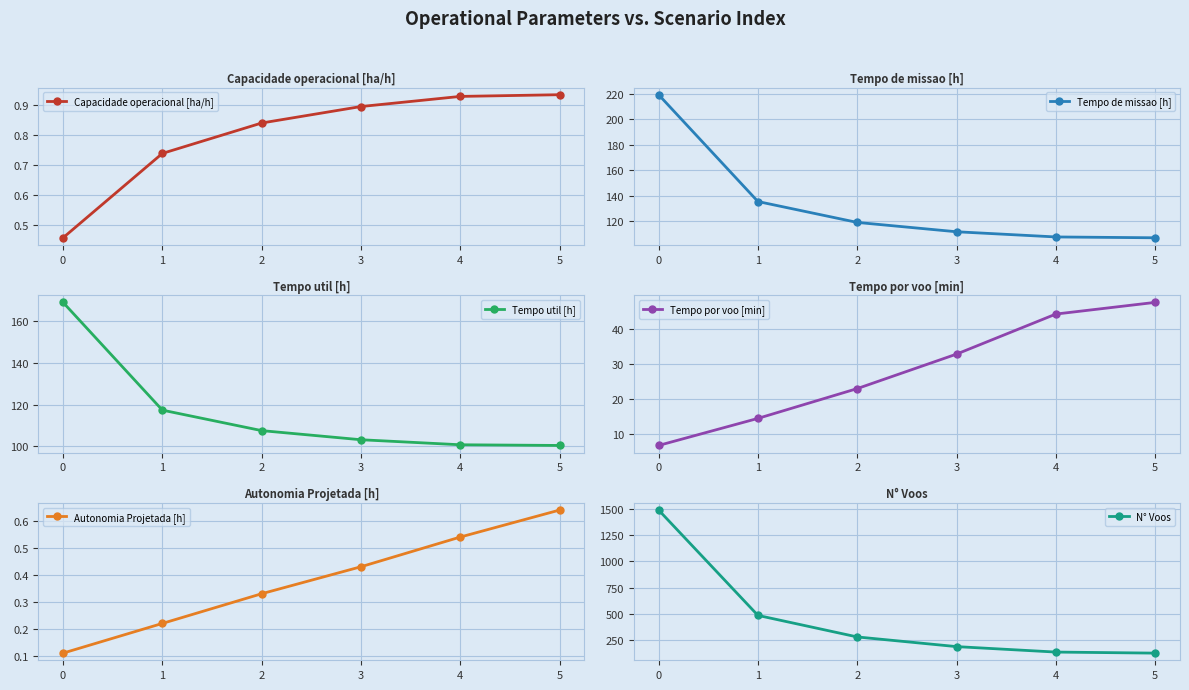

True or false: Tempo de missao [h] and N° Voos intersect in this chart.

False